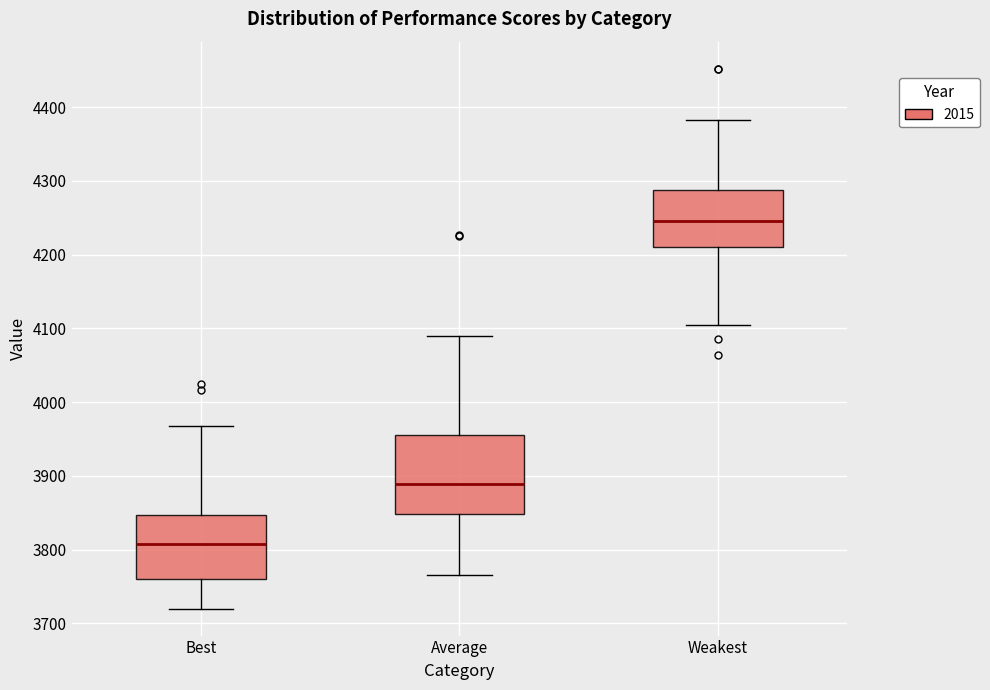

Reading left to right, transcribe this box plot: for each box, give where its median line is, the range the box spans, and where its two whiskers end, as read against the y-axis. The values are not printed on the chart, so give them approximately, as read against the axis.

Best: median 3810, box 3760 to 3850, whiskers 3720 to 3970
Average: median 3890, box 3850 to 3960, whiskers 3770 to 4090
Weakest: median 4250, box 4210 to 4290, whiskers 4100 to 4380